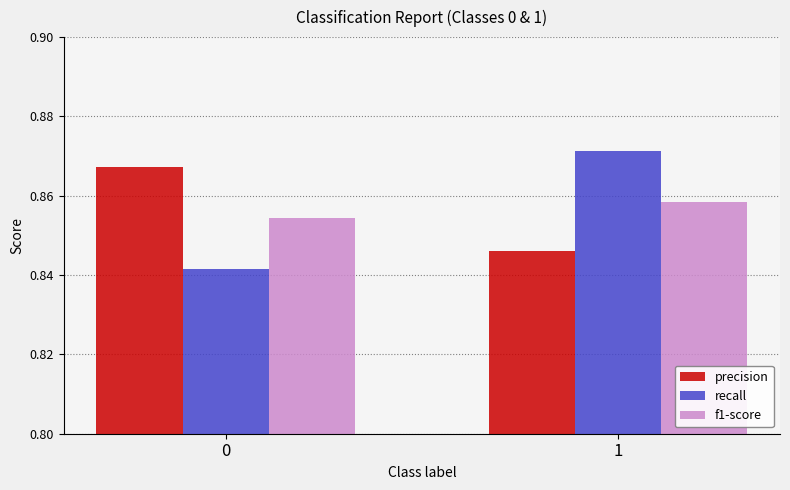

The value of recall at 1 is 0.4. True or false?

False